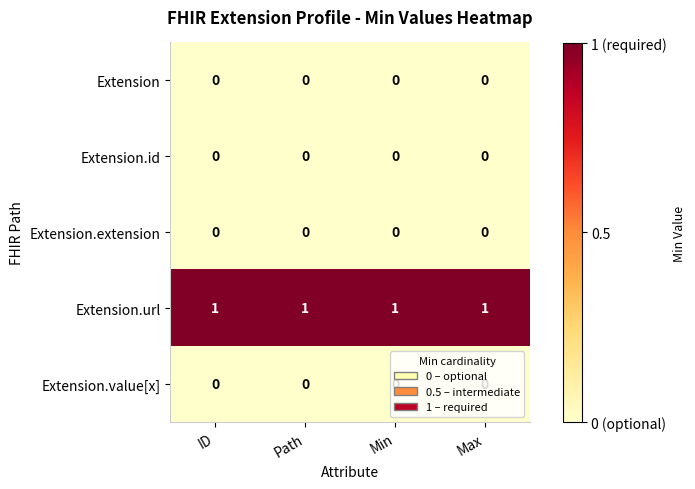

Is the value of Extension.url at ID greater than the value of Extension at Min?

Yes